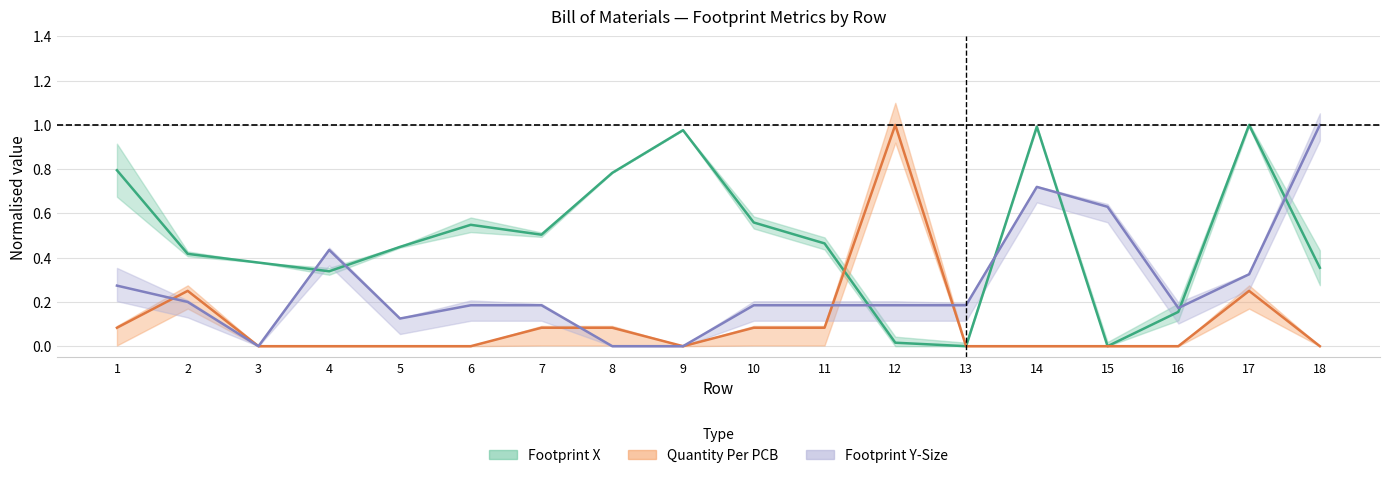

Read the Footprint Y-Size value at 7.

0.2